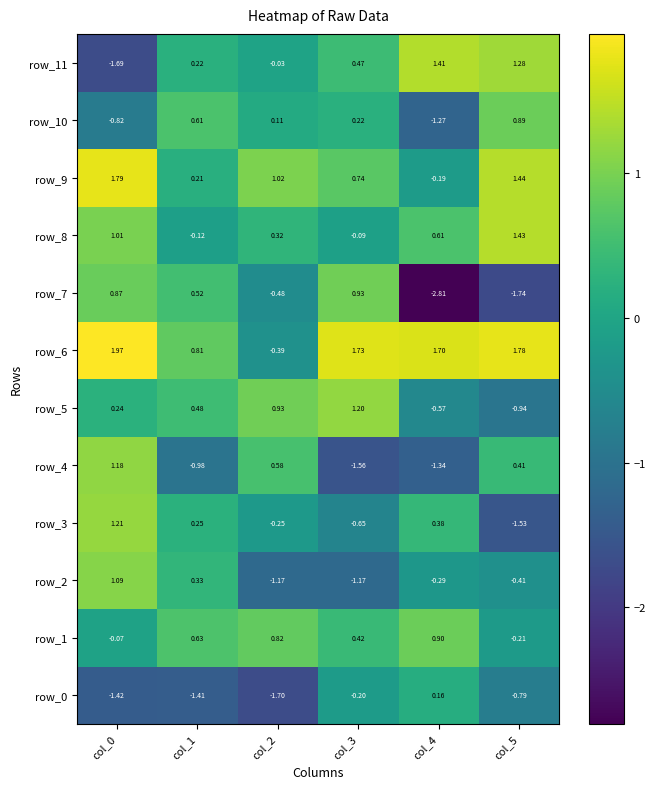

At how many categories does at least one series exceed 0?

6